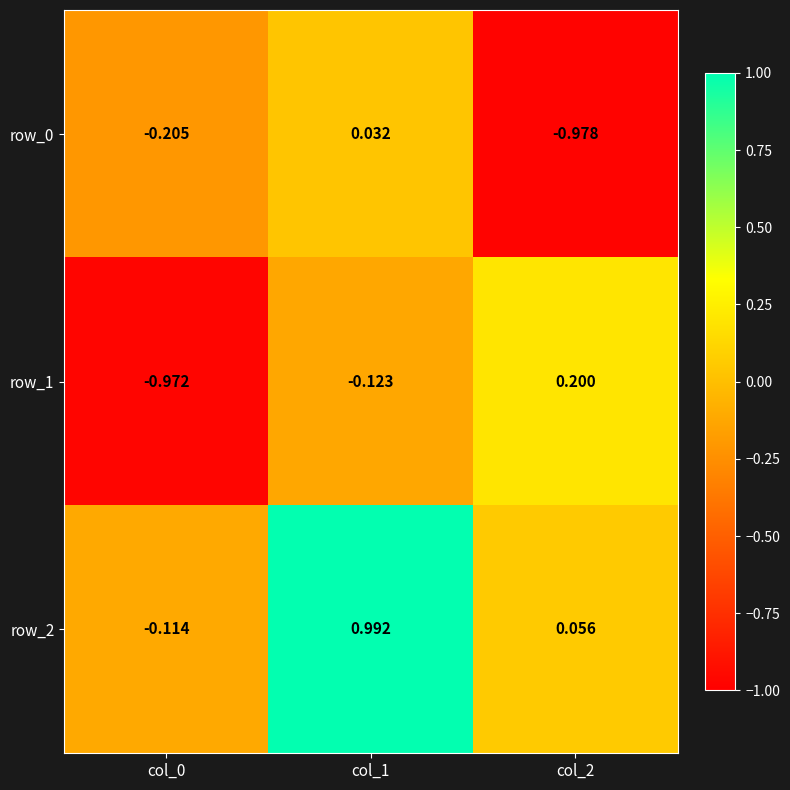

What is the sum of all row_2 values?

0.9